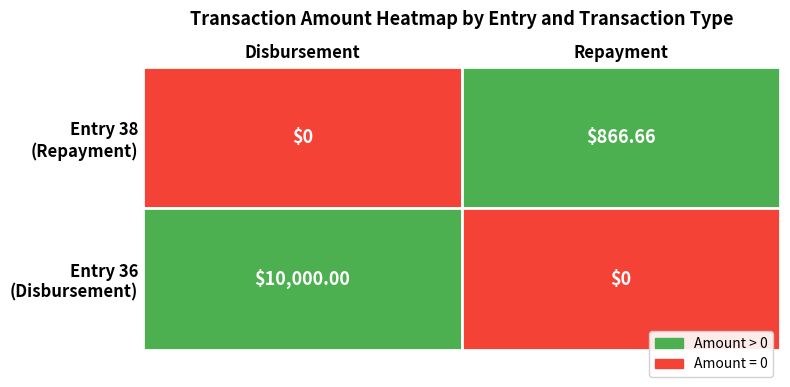

List the series in order of their overall mean, highest first.

Disbursement, Repayment